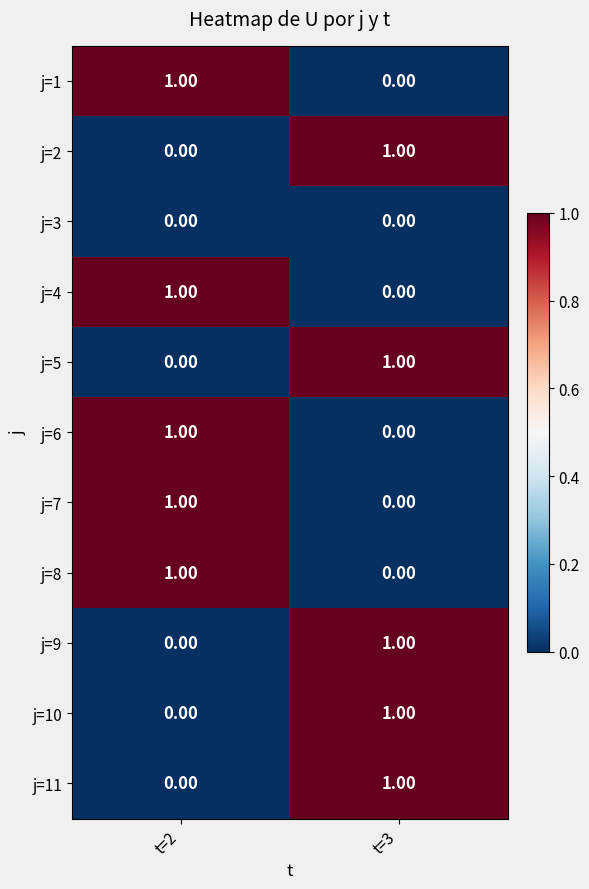

At how many categories does at least one series exceed 0?

2